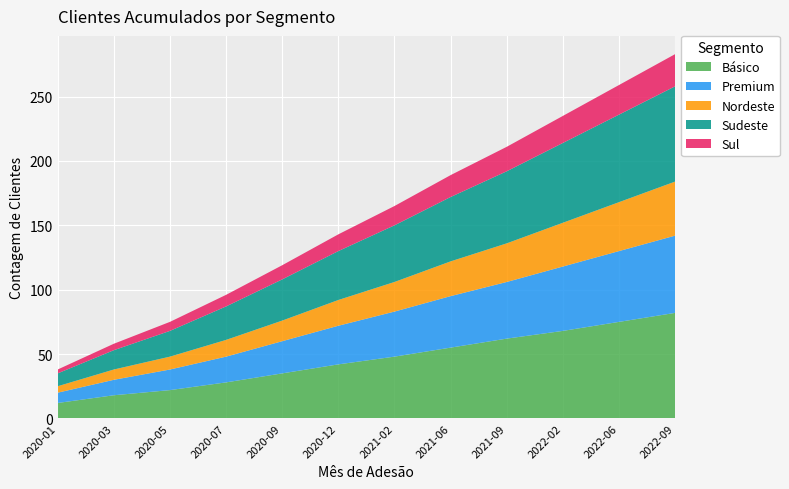

Reading left to right, list all the values displayed in this chart.

Básico: 2020-01=12	2020-03=18	2020-05=22	2020-07=28	2020-09=35	2020-12=42	2021-02=48	2021-06=55	2021-09=62	2022-02=68	2022-06=75	2022-09=82
Premium: 2020-01=8	2020-03=12	2020-05=16	2020-07=20	2020-09=25	2020-12=30	2021-02=35	2021-06=40	2021-09=44	2022-02=50	2022-06=55	2022-09=60
Nordeste: 2020-01=5	2020-03=8	2020-05=10	2020-07=13	2020-09=16	2020-12=20	2021-02=23	2021-06=27	2021-09=30	2022-02=34	2022-06=38	2022-09=42
Sudeste: 2020-01=10	2020-03=15	2020-05=20	2020-07=26	2020-09=32	2020-12=38	2021-02=44	2021-06=50	2021-09=56	2022-02=62	2022-06=68	2022-09=74
Sul: 2020-01=3	2020-03=5	2020-05=7	2020-07=9	2020-09=11	2020-12=13	2021-02=15	2021-06=17	2021-09=19	2022-02=21	2022-06=23	2022-09=25